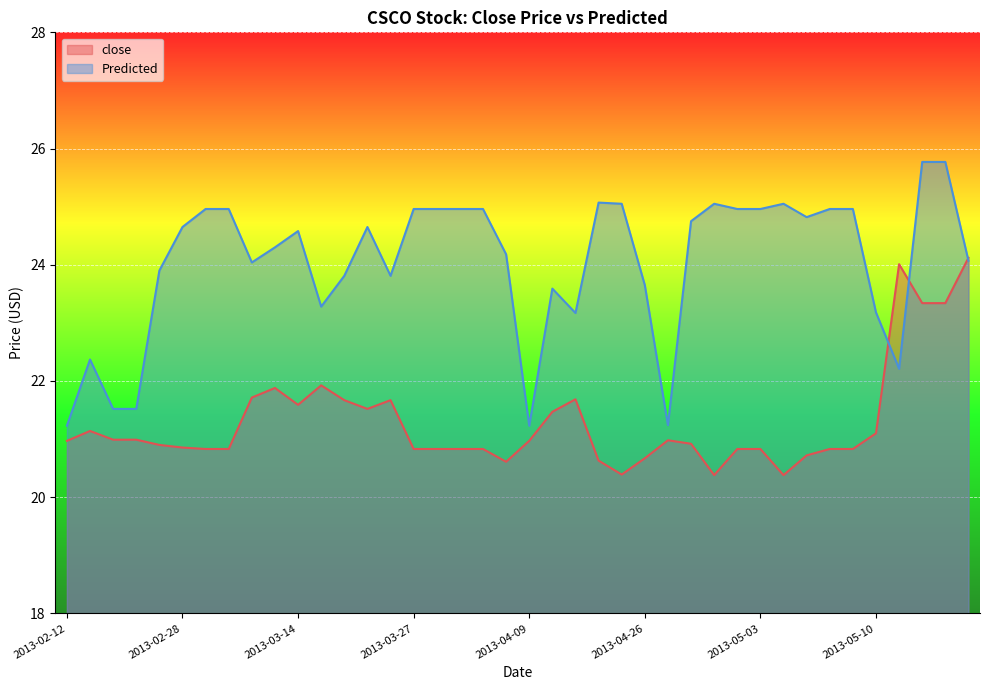

Is it true that close equals 20.4 at 2013-05-01?

True